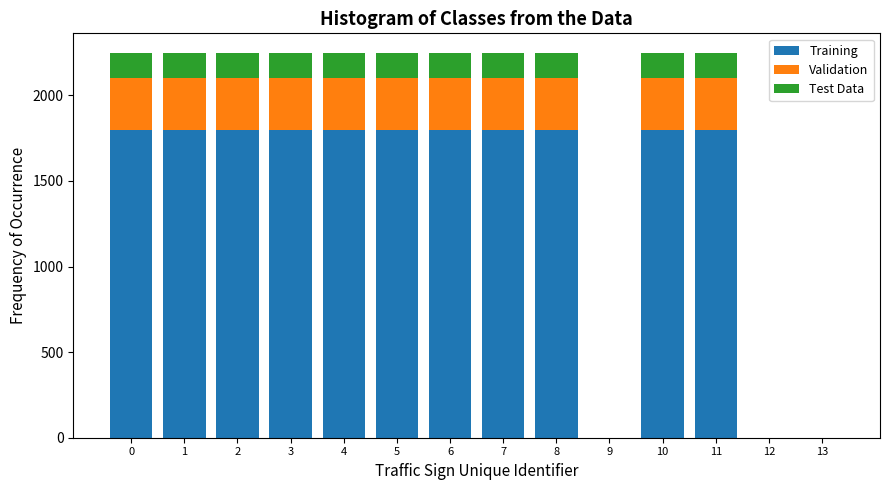

What is the highest value of the Training series?

1800